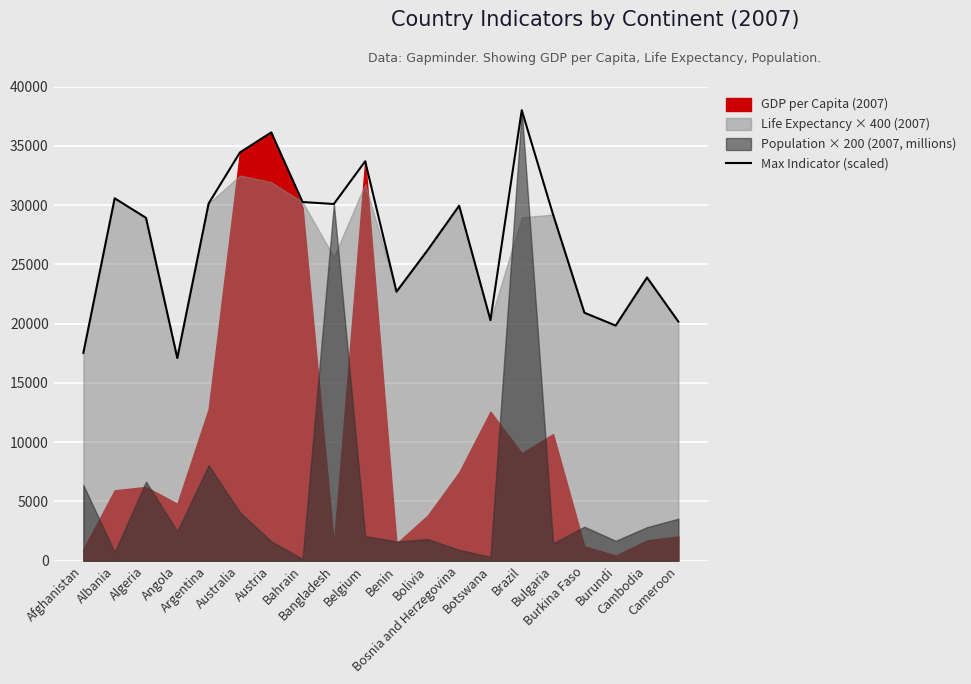

Approximately how many times larger is the value at Australia compared to Bosnia and Herzegovina?

1.2